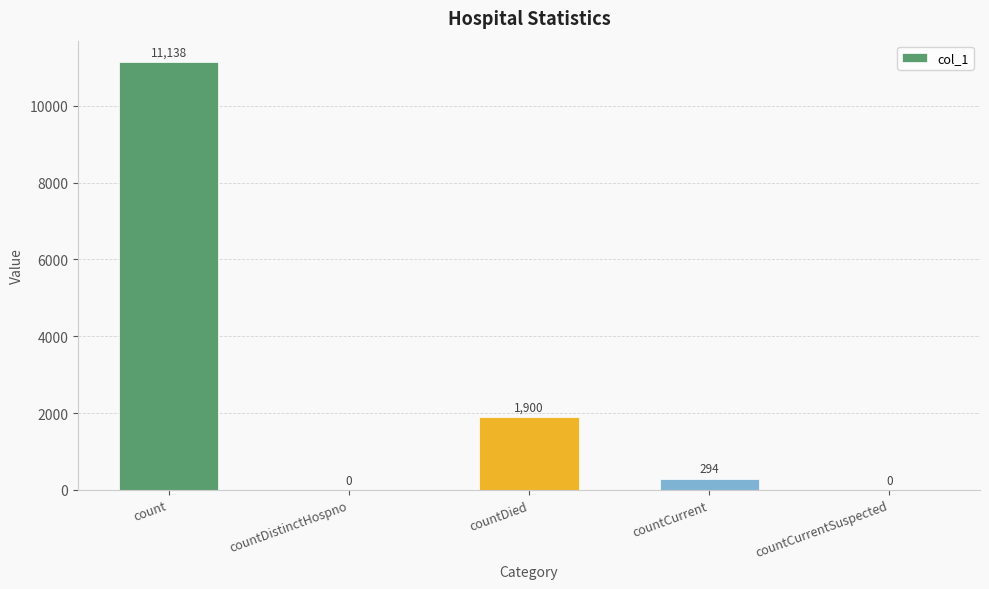

What is the sum of all values?

13332